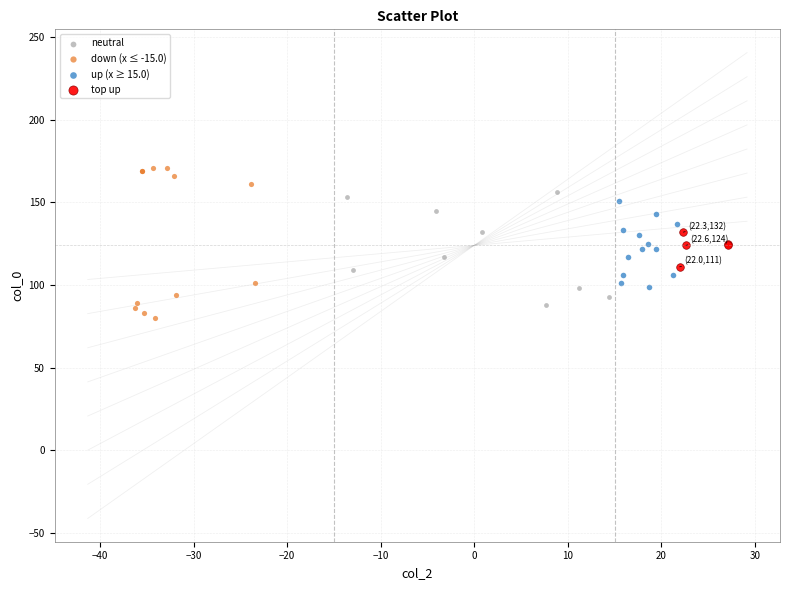

Which series contains the highest Y value?

down (x ≤ -15.0)